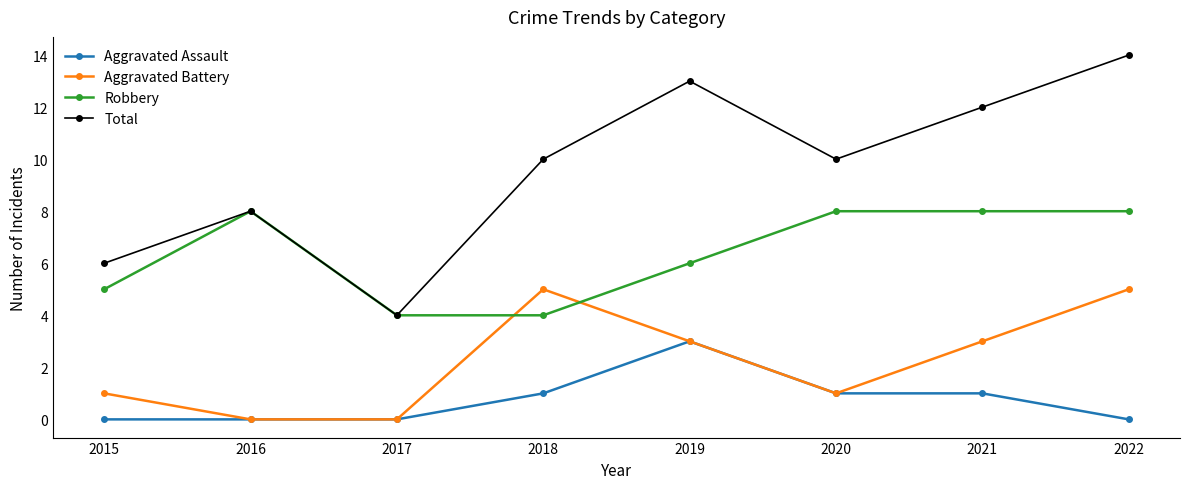

Which series has the widest spread of values?

Total